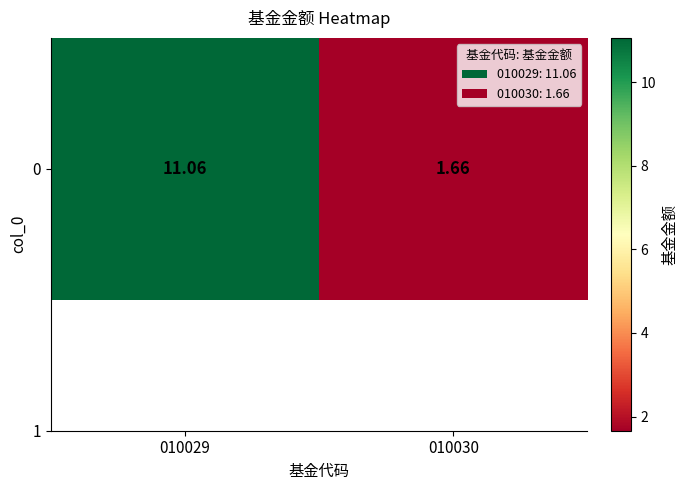

What is the sum of the values at 010029 and 010030?

12.7